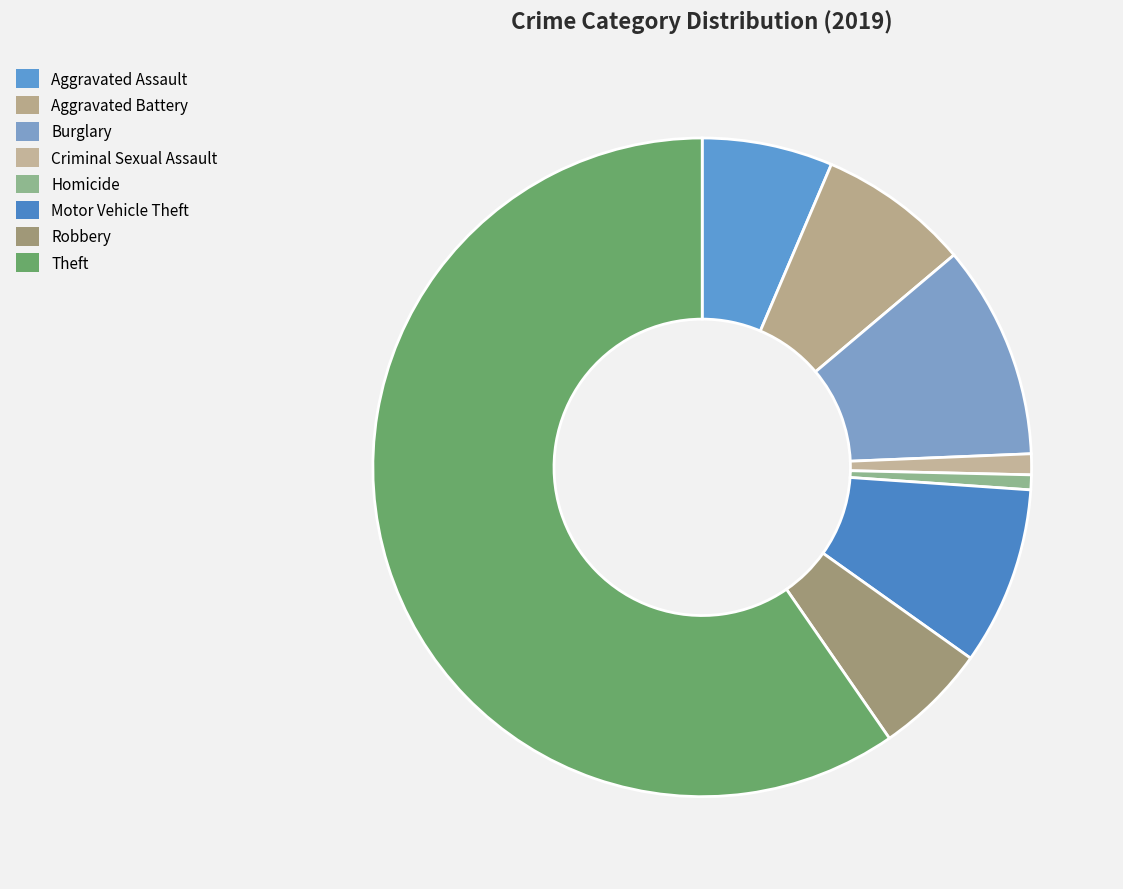

Which slice represents more than half of the pie?

Theft